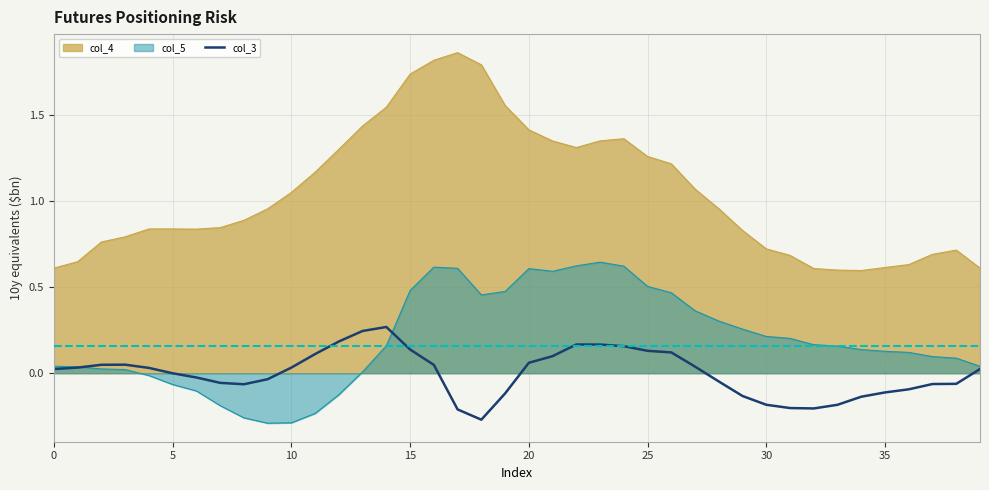

How many values exceed 0?

21